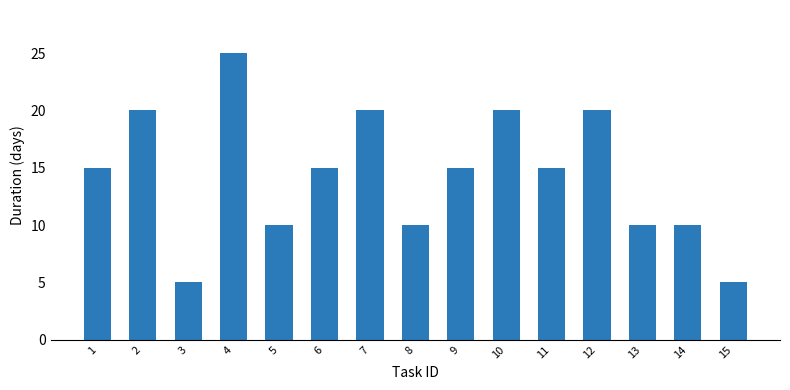

Between 9 and 4, which is larger?

4